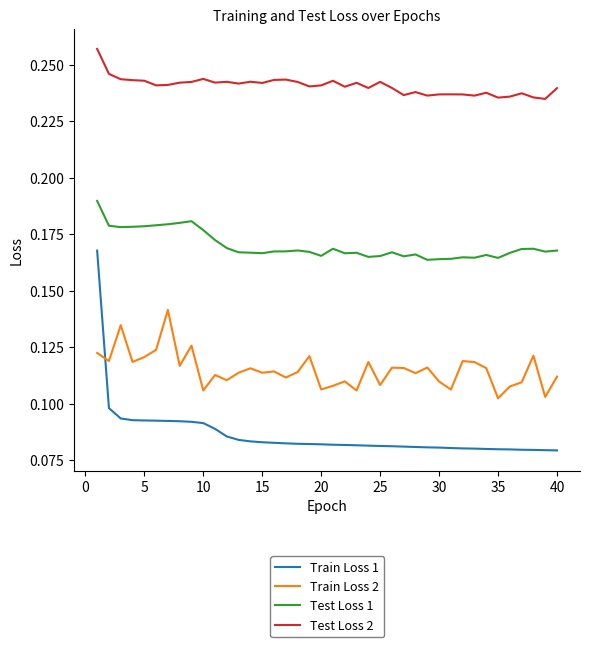

Which series has the largest total across all categories?

Test Loss 2